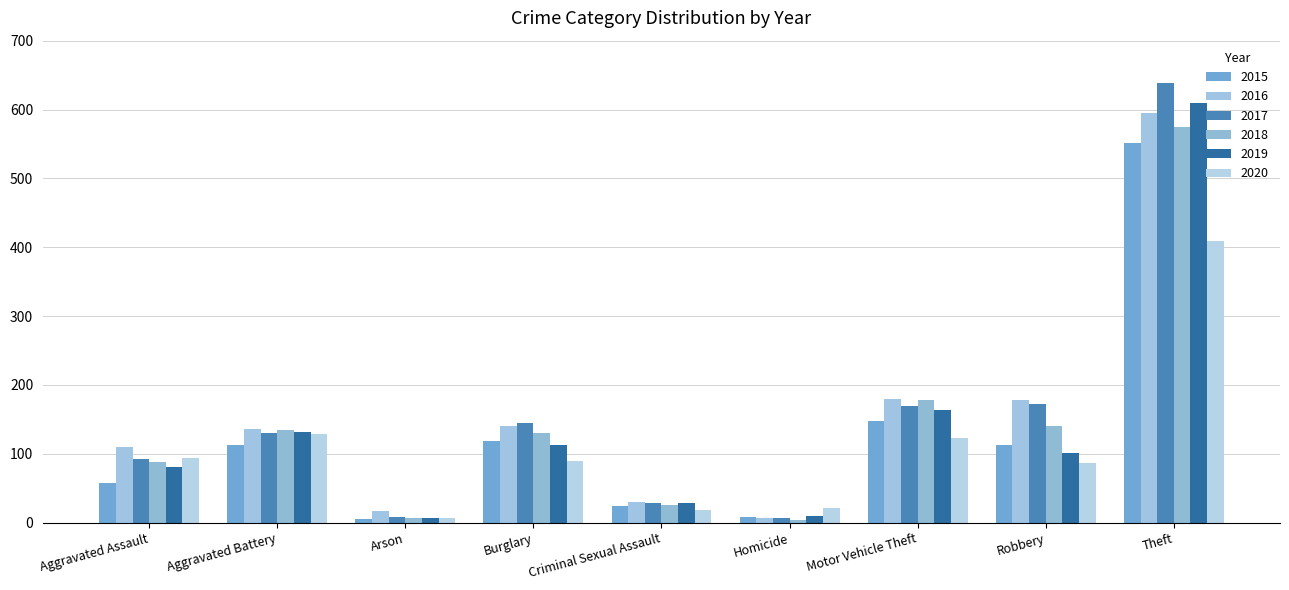

How many groups of bars are there?

9